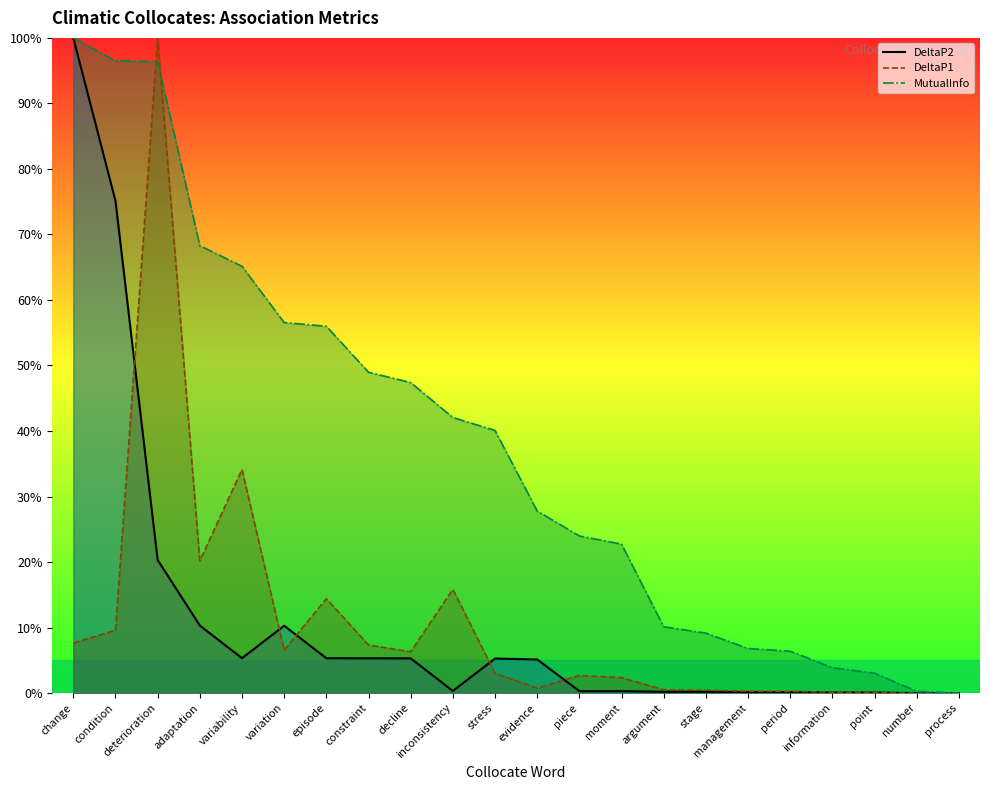

What is the difference between the highest and lowest values at moment?

0.2